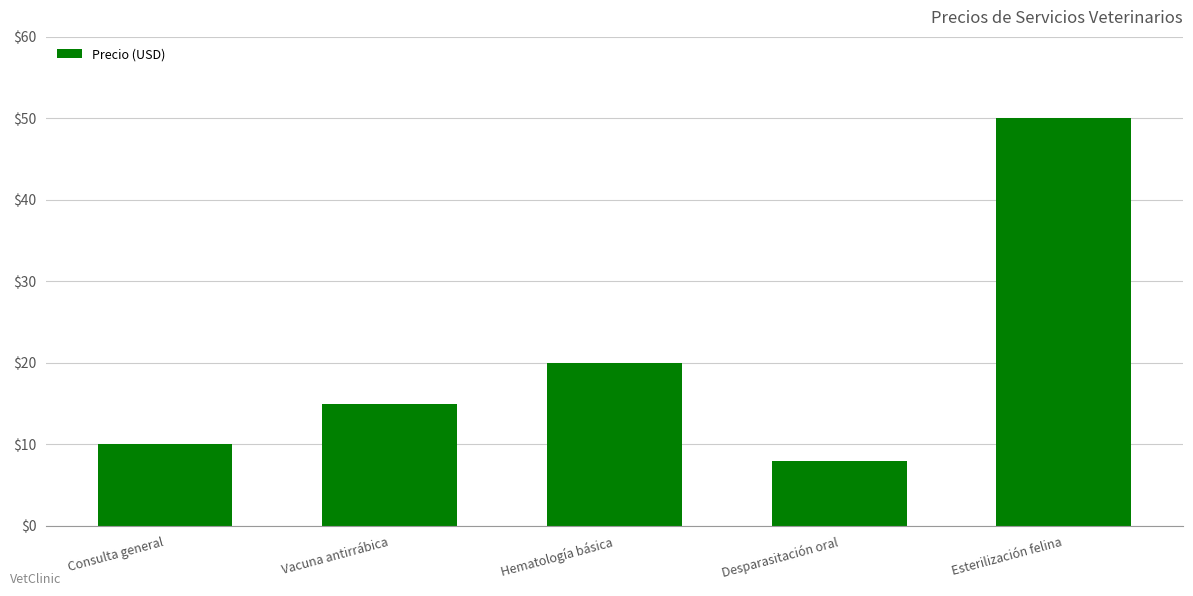

What is the minimum value shown in the chart?

8